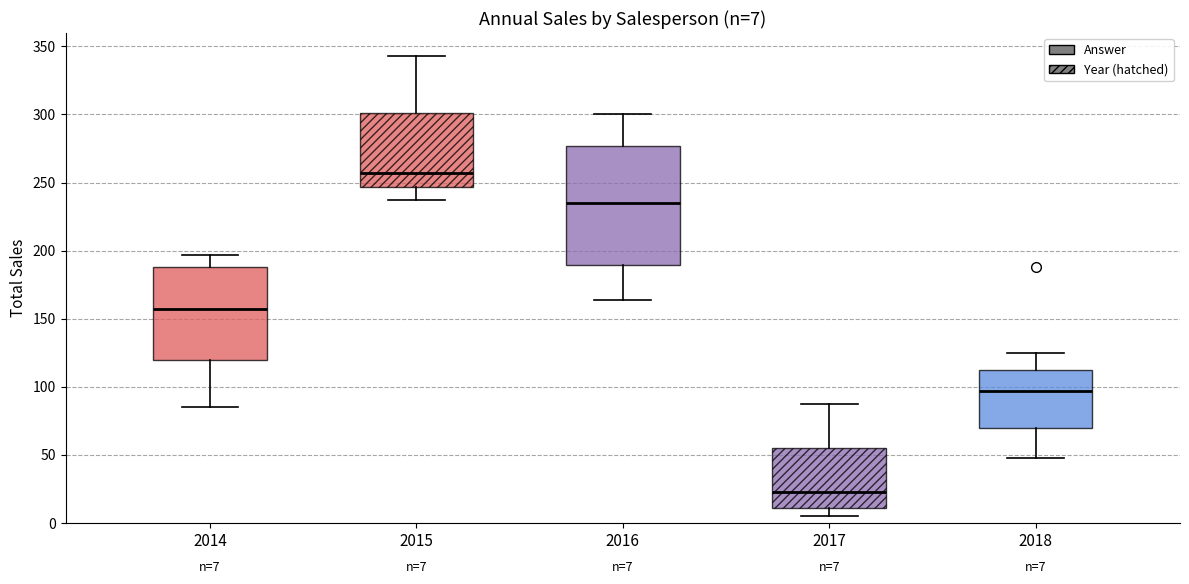

Which box has the lowest median line?

2017